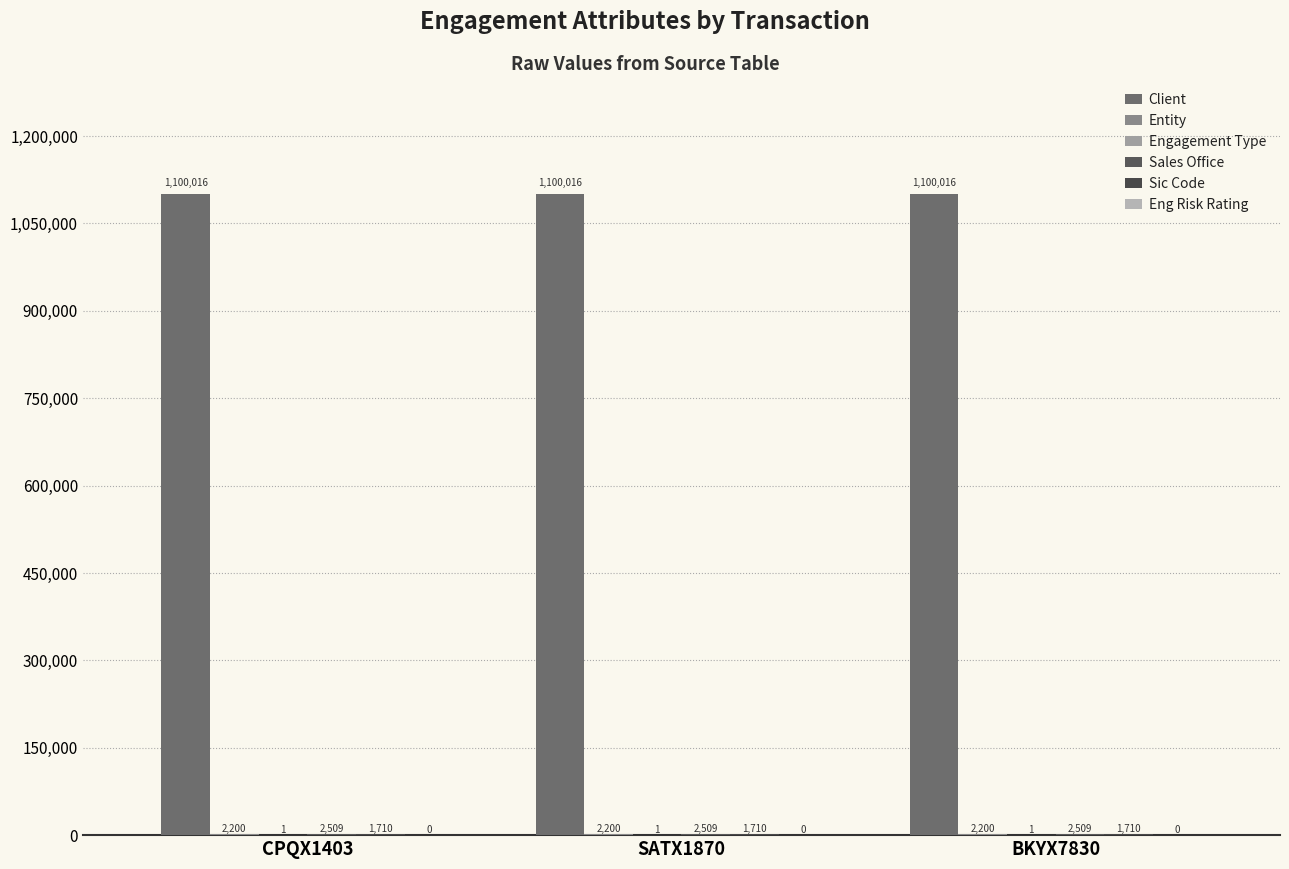

What value does the Entity series have at BKYX7830?

2200